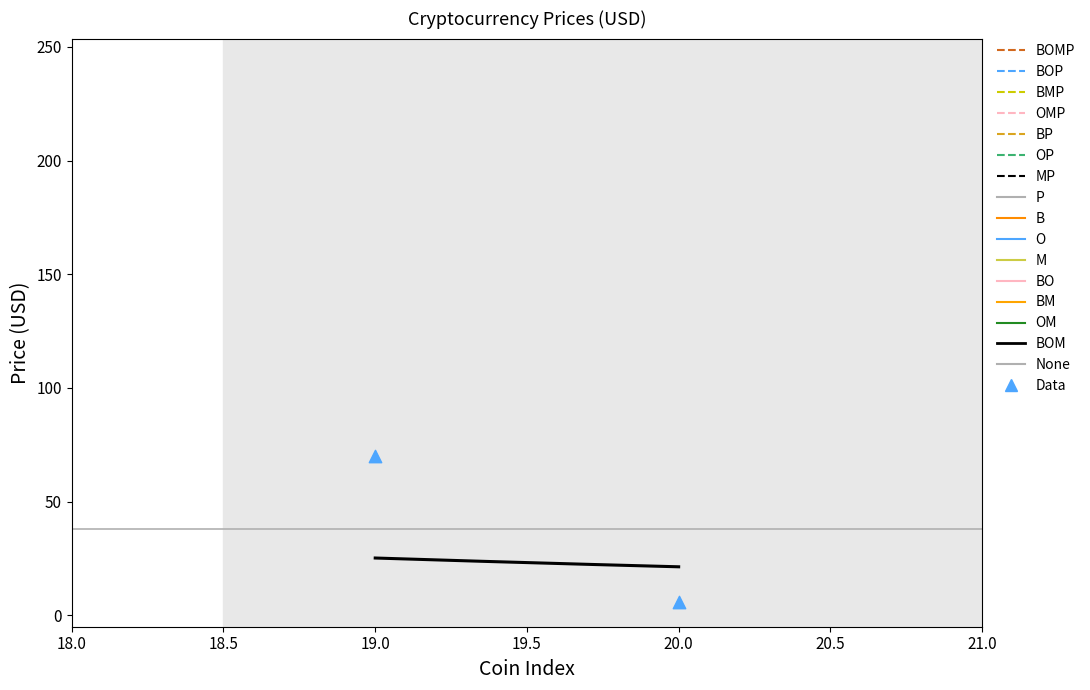

What is the ratio of the value at Filecoin to the value at Litecoin?

0.1